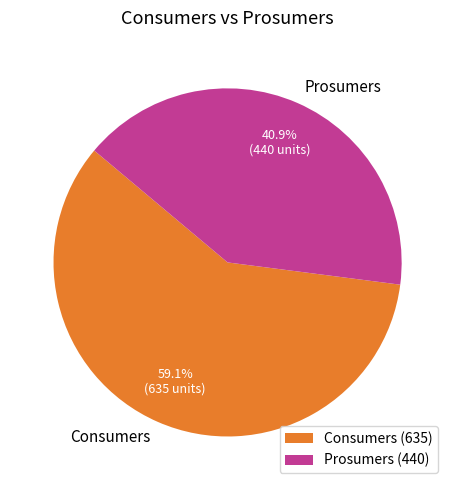

To the nearest percent, what is the combined percentage of Prosumers and Consumers?

100%